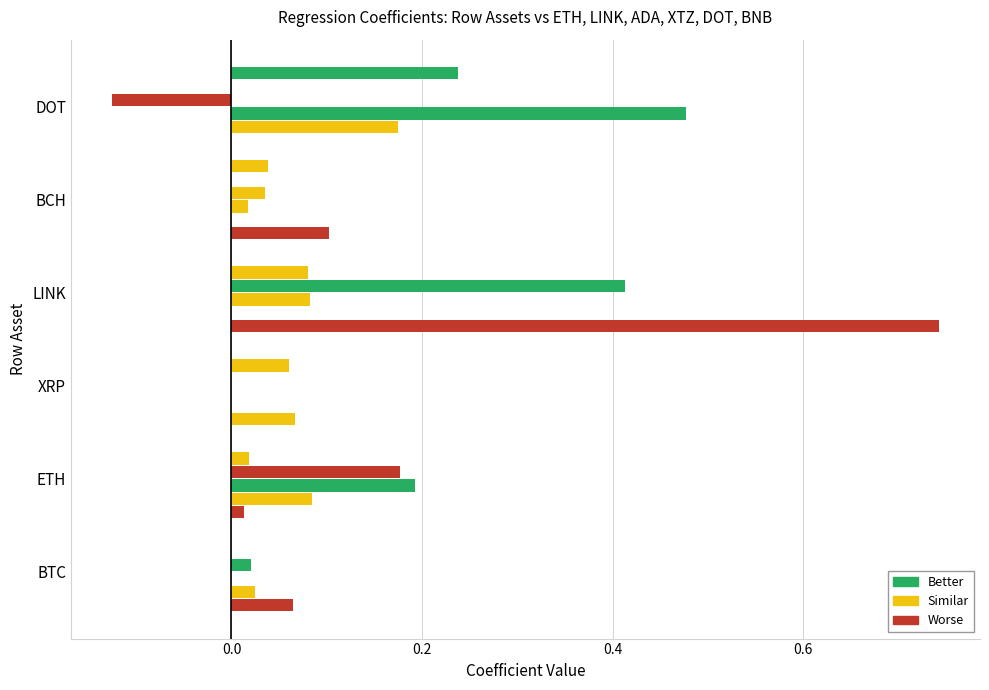

Reading right to left, list all the values displayed in this chart.

ETH: 0.0	0.1	0.7	0.1	0.0	0.1
LINK: 0.2	0.0	0.0	0.0	0.1	0.0
ADA: 0.5	0.0	0.1	0.0	0.2	0.0
XTZ: -0.1	0.0	0.4	0.0	0.2	0.0
DOT: 0.0	0.0	0.1	0.1	0.0	0.0
BNB: 0.2	0.0	0.0	0.0	0.0	0.0